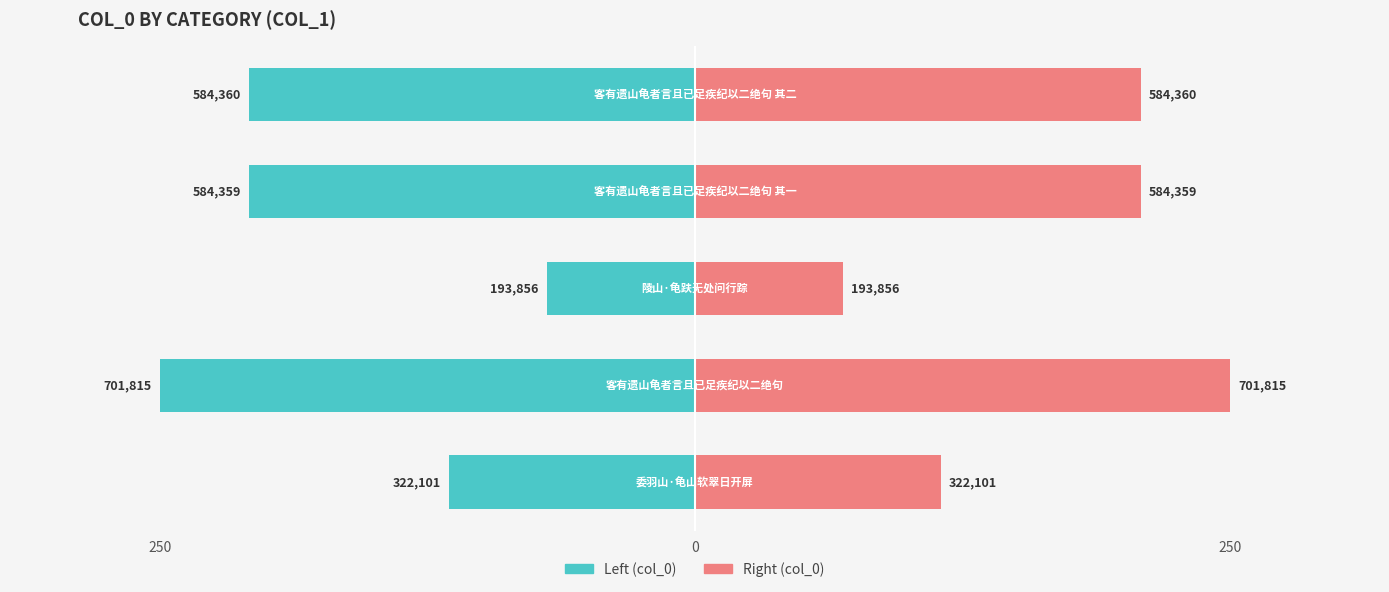

How many groups of bars are there?

5